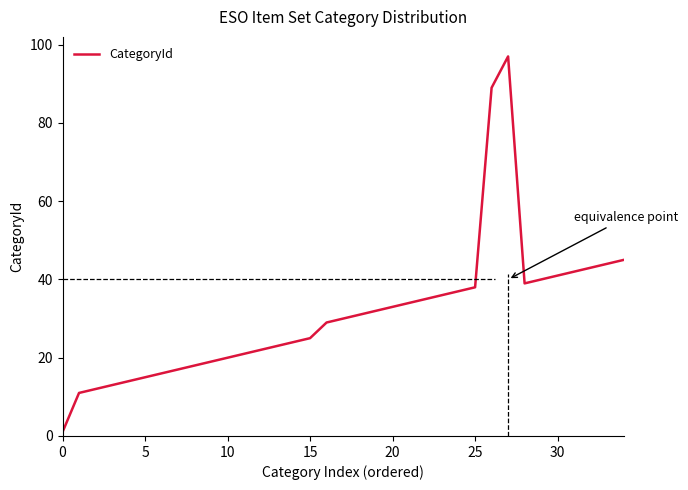

What is the greatest value displayed?

97